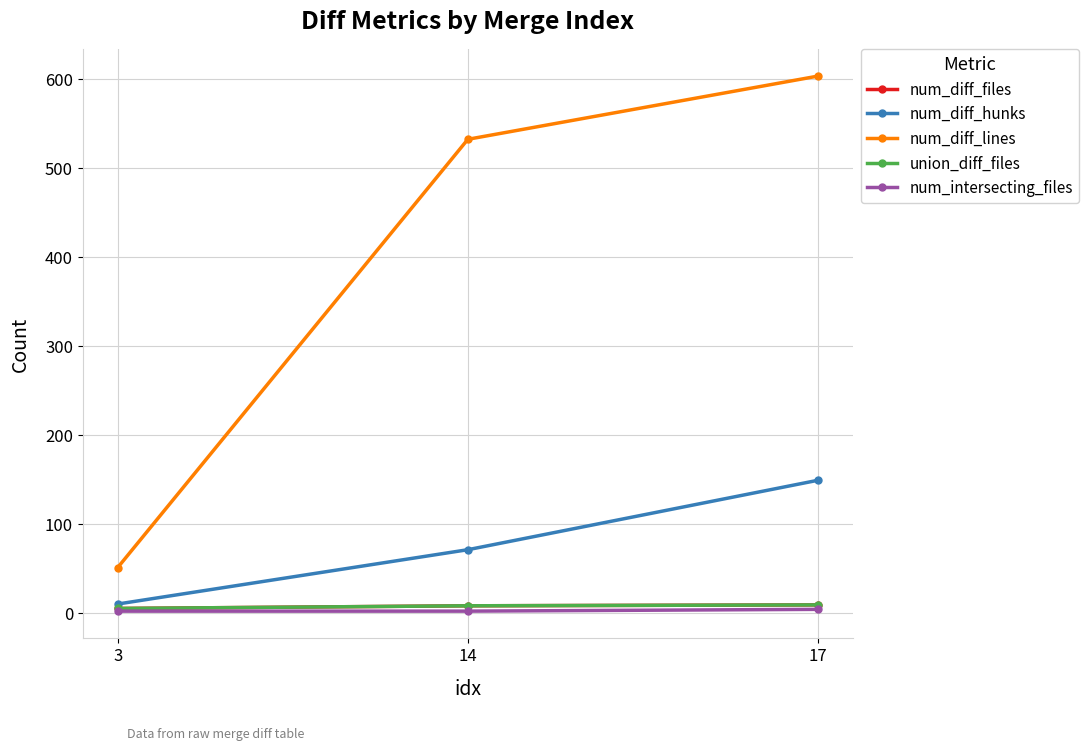

Is this an area chart (filled region under the line)?

No